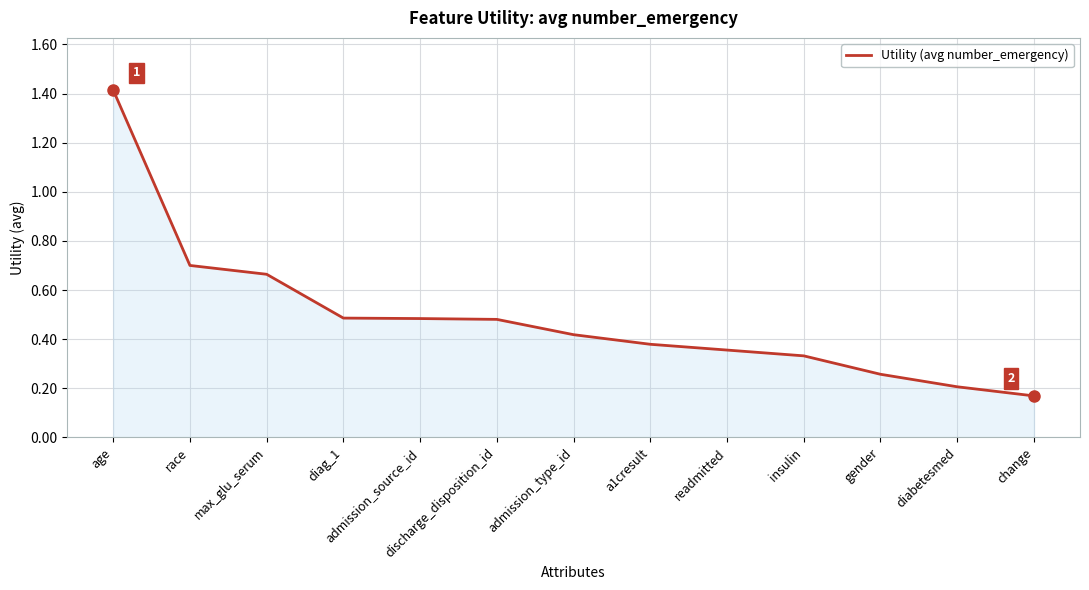

The value at change is 0.2. True or false?

True